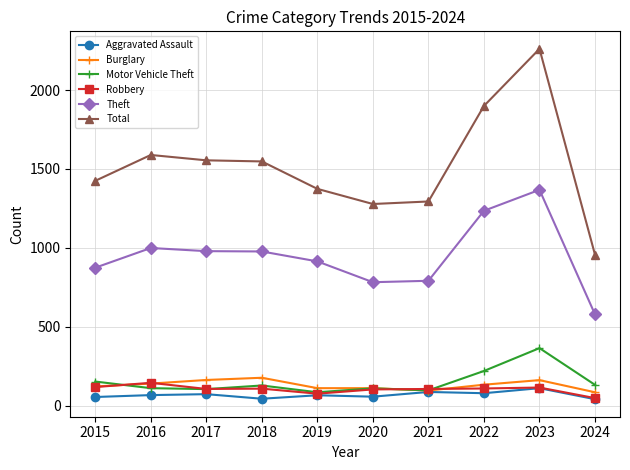

Which series has the largest total across all categories?

Total